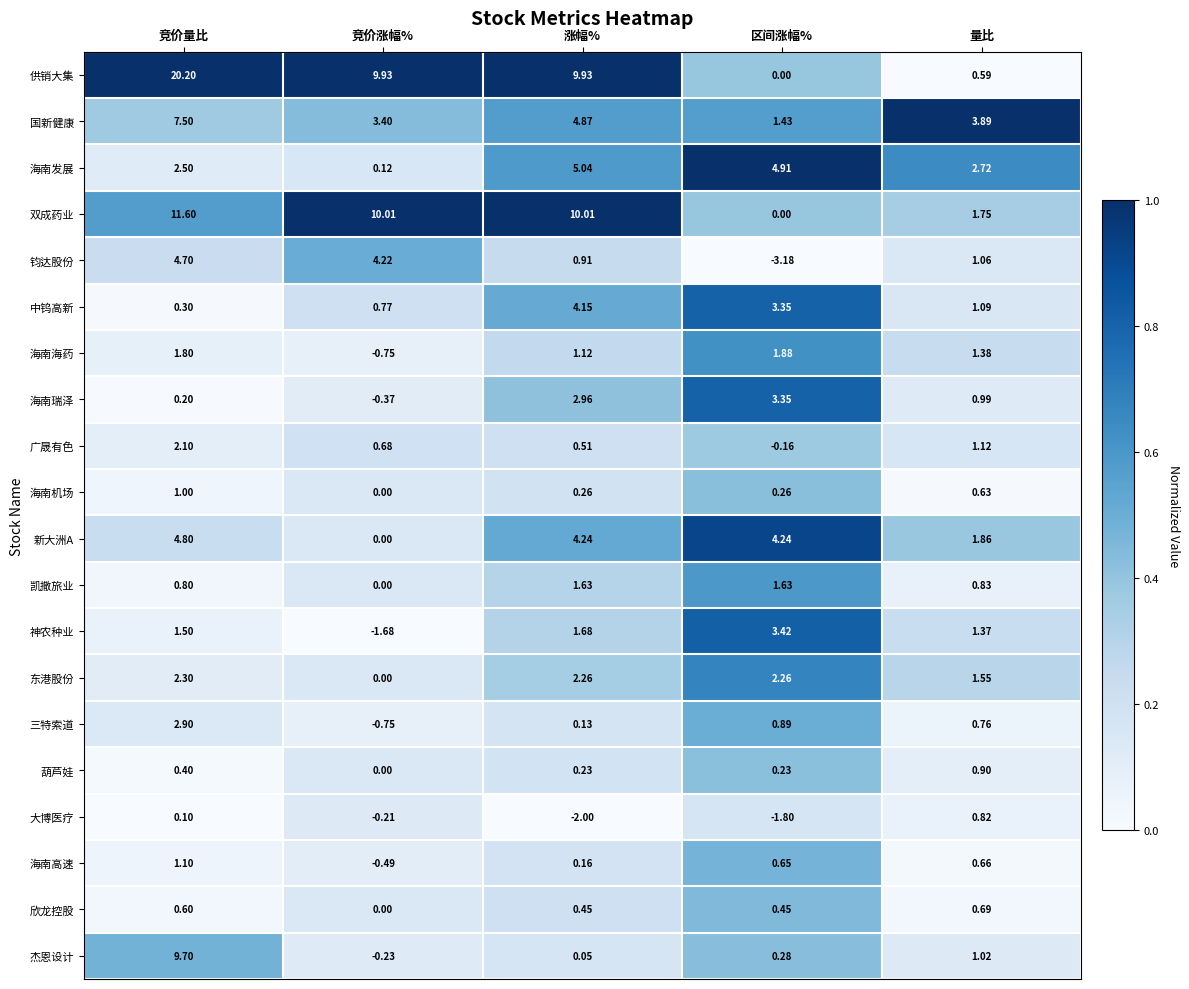

At which label does 双成药业 first exceed 10?

竞价量比